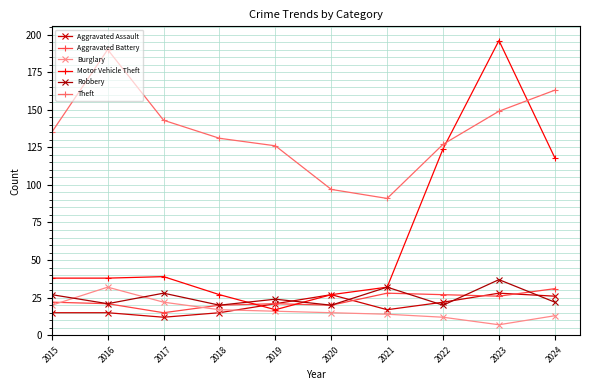

Count the number of data series in this chart.

6